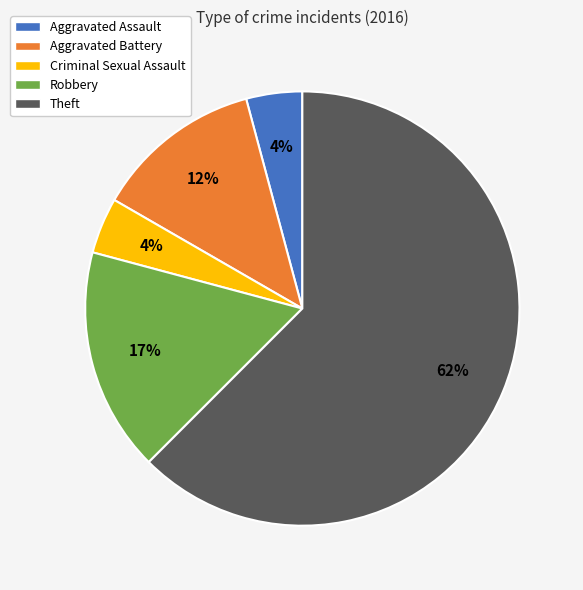

To the nearest percent, what is the average slice percentage?

20%